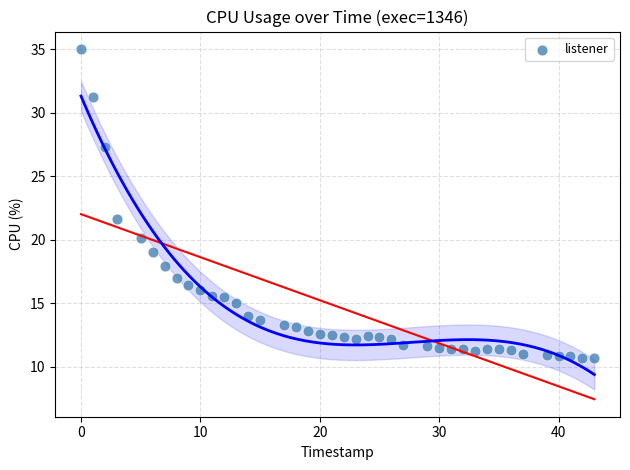

What Y value in the scatter plot is closest to 22?

21.6